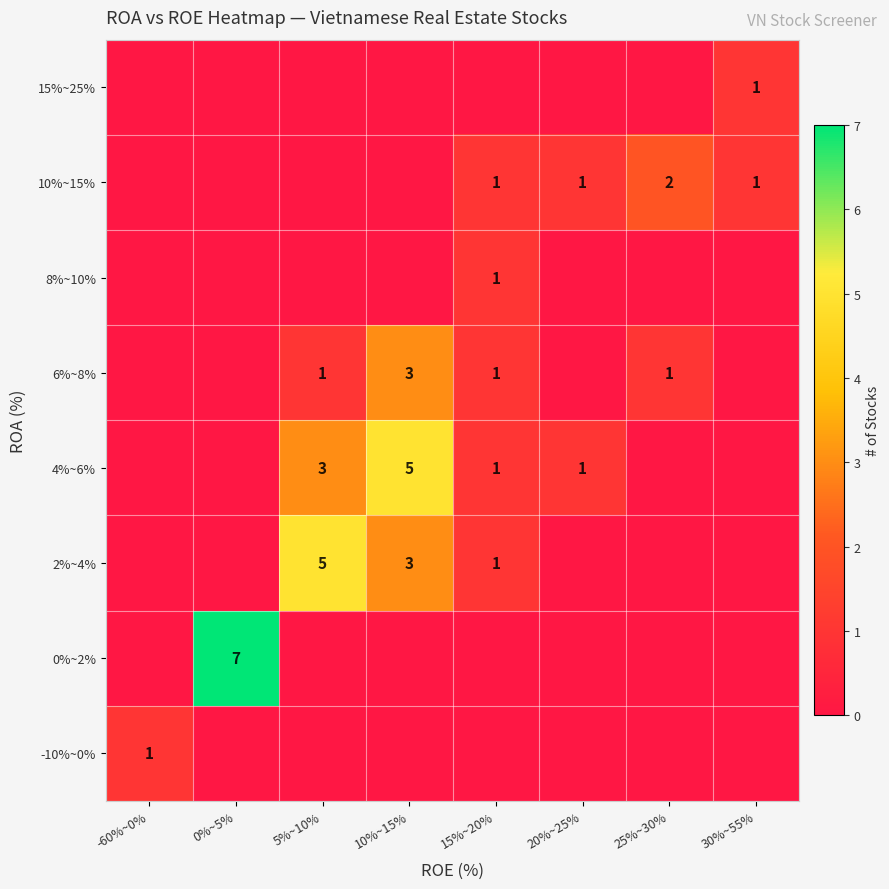

How many values in the 6%~8% series exceed 1?

1